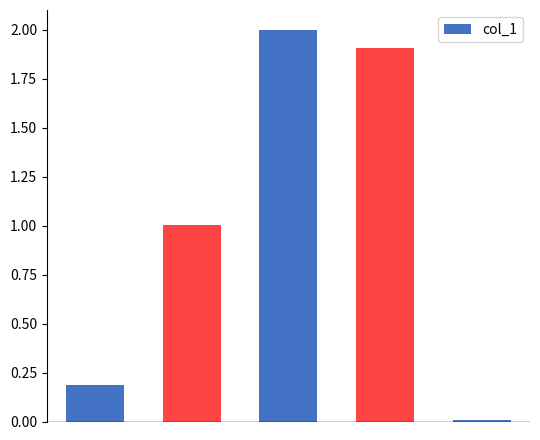

What is the value of the 2nd bar from the left?

1.0